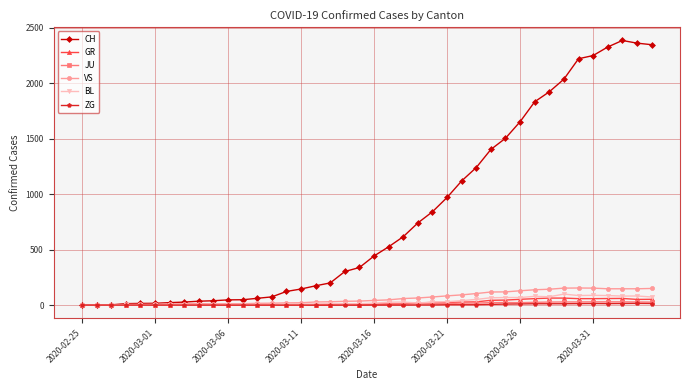

What is the greatest value displayed?

2387